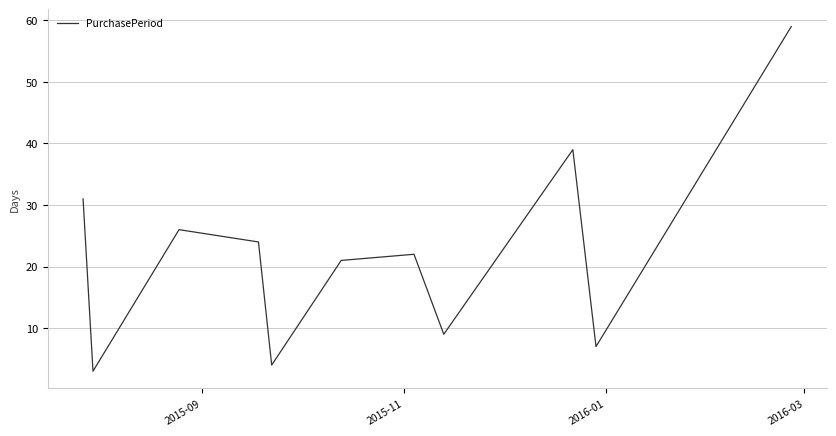

What is the greatest value displayed?

59